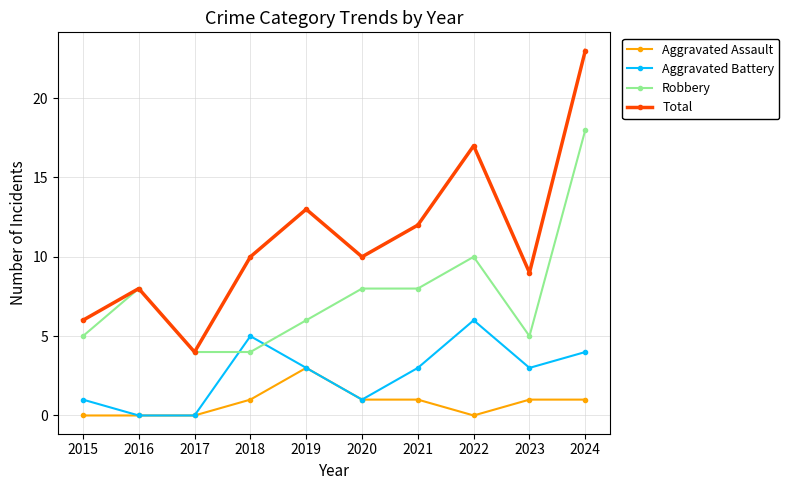

Which series has the largest total across all categories?

Total